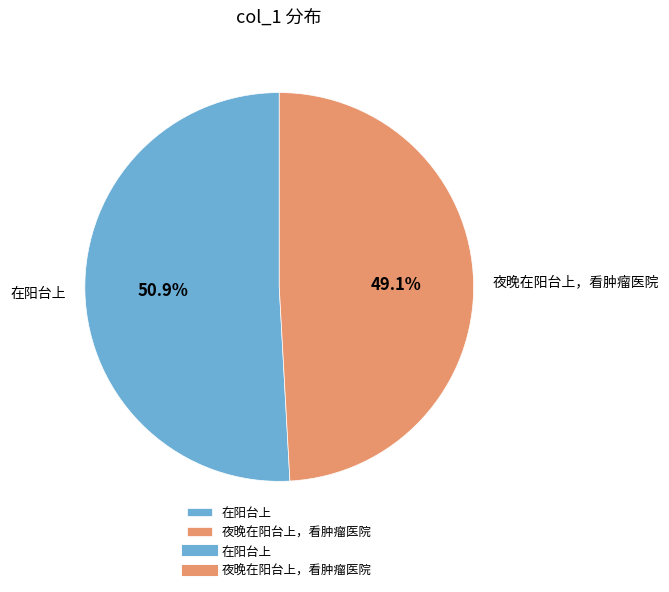

How many segments does this pie chart have?

2